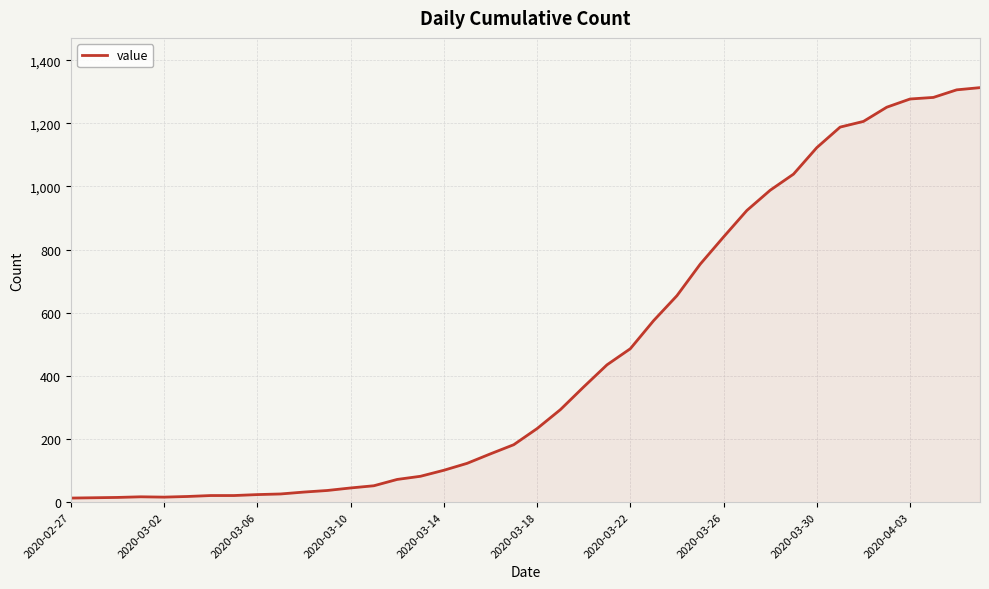

What is the maximum value shown in the chart?

1313